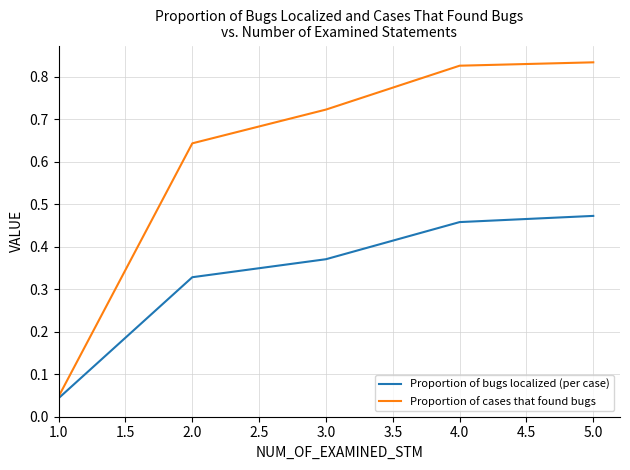

At which category does the chart reach its peak across all series?

5.0